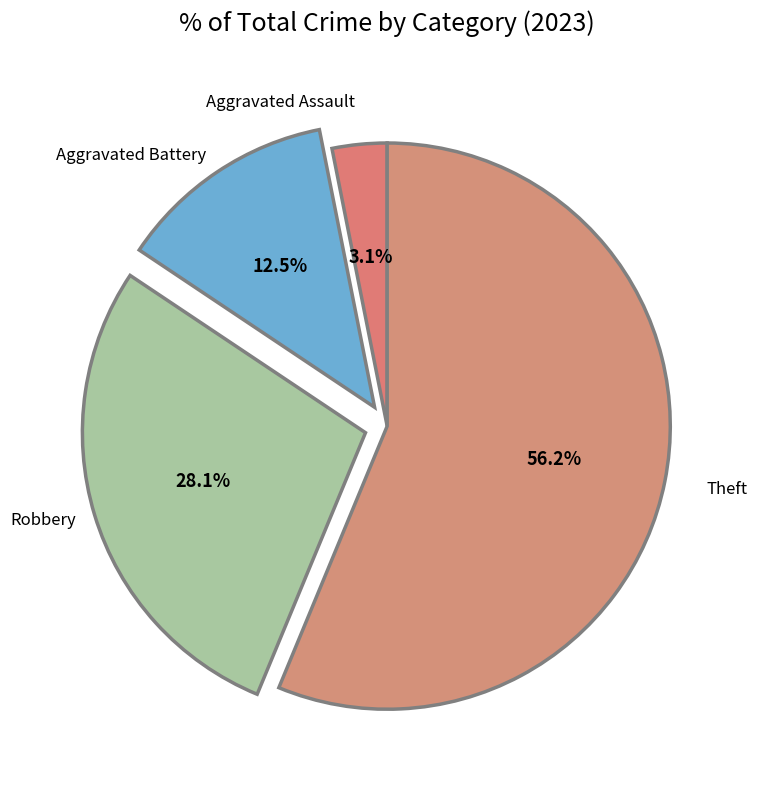

What is the ratio of the value at Aggravated Assault to the value at Robbery?

0.1